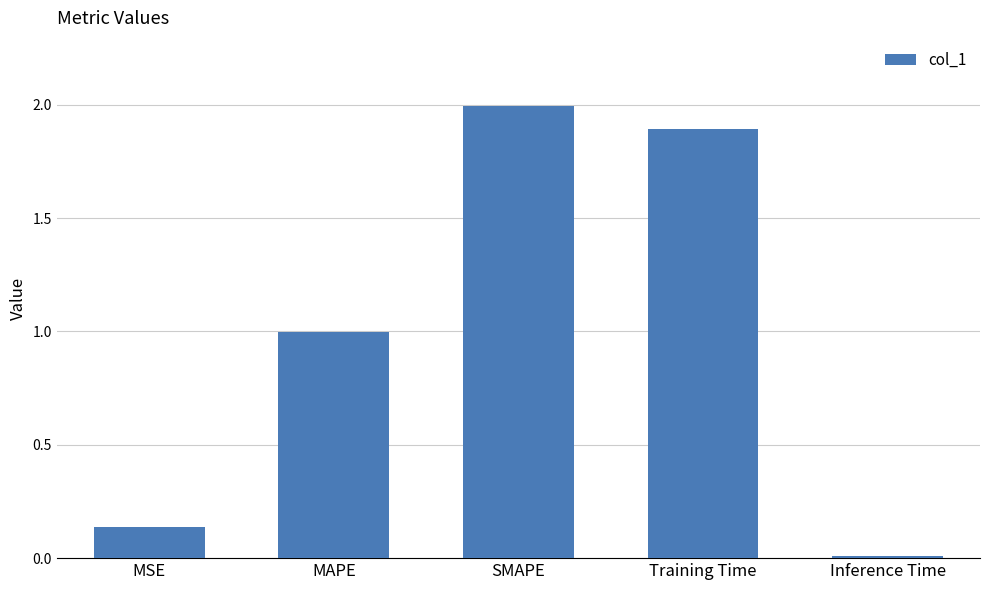

What is the change in value from Training Time to Inference Time?

-1.9